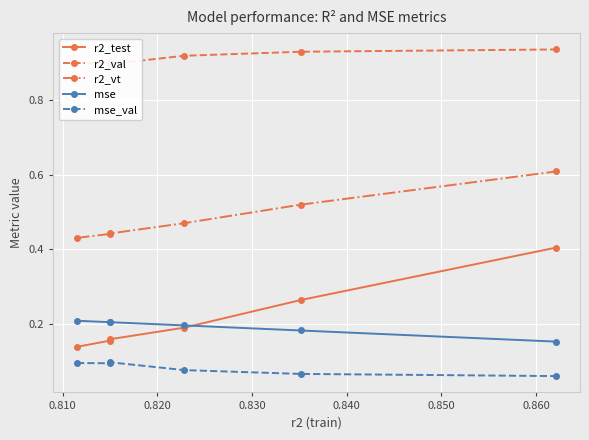

Count the mse values in the range 0 to 1.

6